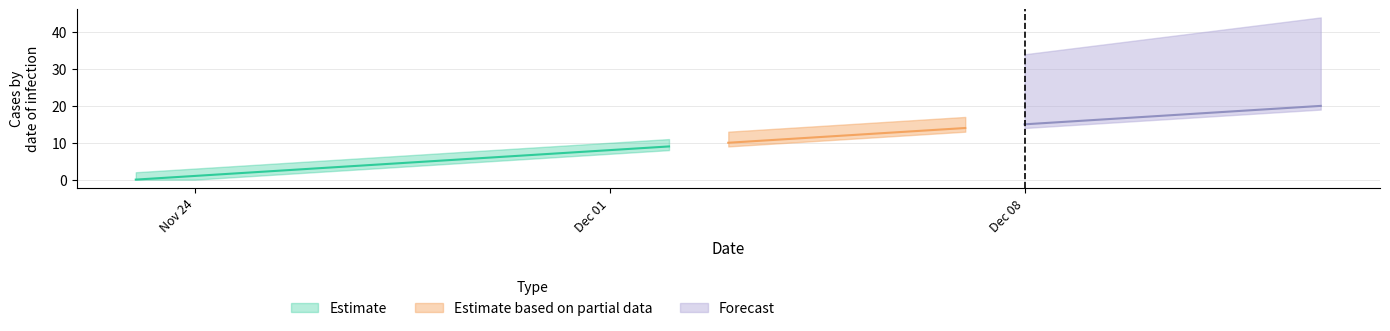

Approximately how many times larger is the value at 16 compared to 10?

1.6